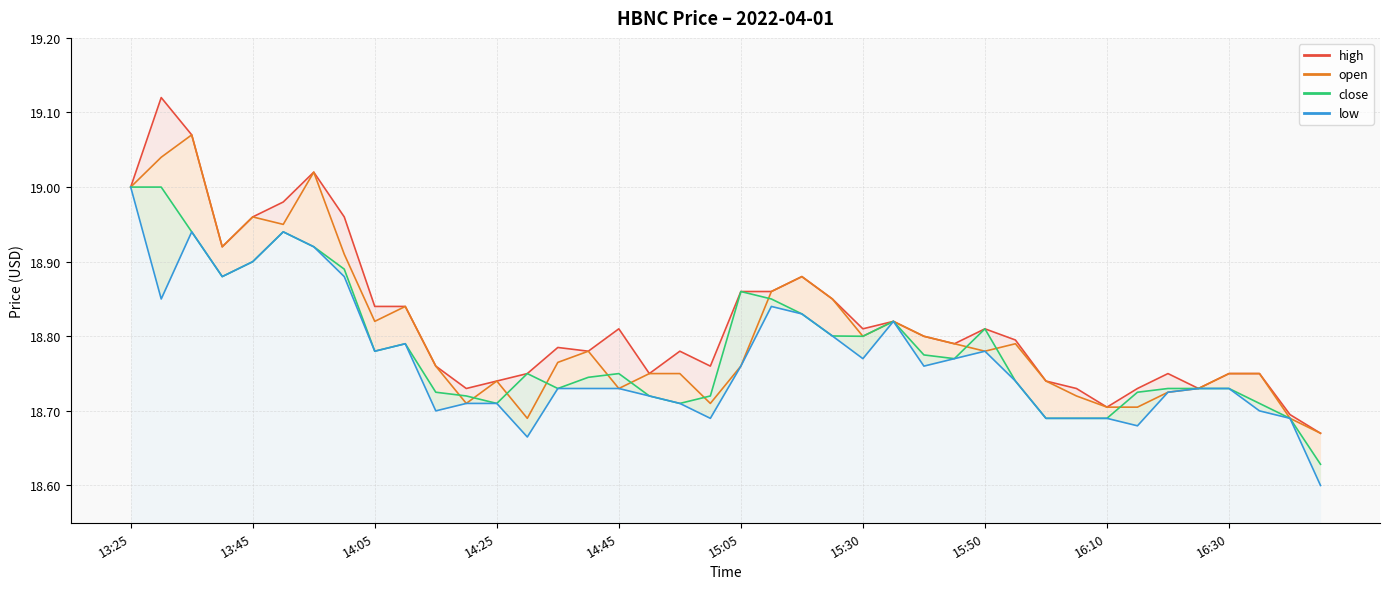

Rank the categories by open value from lowest to highest.

2022-04-01 16:45, 2022-04-01 14:30, 2022-04-01 16:40, 2022-04-01 16:10, 2022-04-01 16:15, 2022-04-01 14:20, 2022-04-01 15:00, 2022-04-01 16:05, 2022-04-01 16:20, 2022-04-01 14:45, 2022-04-01 16:25, 2022-04-01 14:25, 2022-04-01 16:00, 2022-04-01 14:50, 2022-04-01 14:55, 2022-04-01 16:30, 2022-04-01 16:35, 2022-04-01 14:15, 2022-04-01 15:05, 2022-04-01 14:35, 2022-04-01 14:40, 2022-04-01 15:50, 2022-04-01 15:45, 2022-04-01 15:55, 2022-04-01 15:30, 2022-04-01 15:40, 2022-04-01 14:05, 2022-04-01 15:35, 2022-04-01 14:10, 2022-04-01 15:25, 2022-04-01 15:10, 2022-04-01 15:15, 2022-04-01 14:00, 2022-04-01 13:40, 2022-04-01 13:50, 2022-04-01 13:45, 2022-04-01 13:25, 2022-04-01 13:55, 2022-04-01 13:30, 2022-04-01 13:35